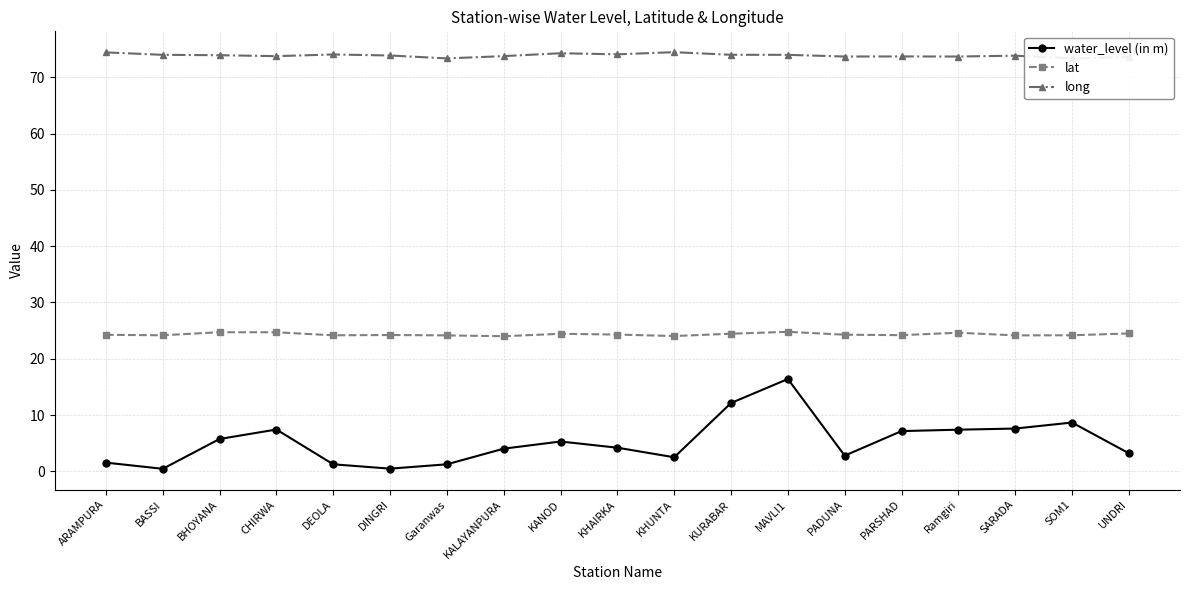

What is the label of the 13th point from the right?

Garanwas